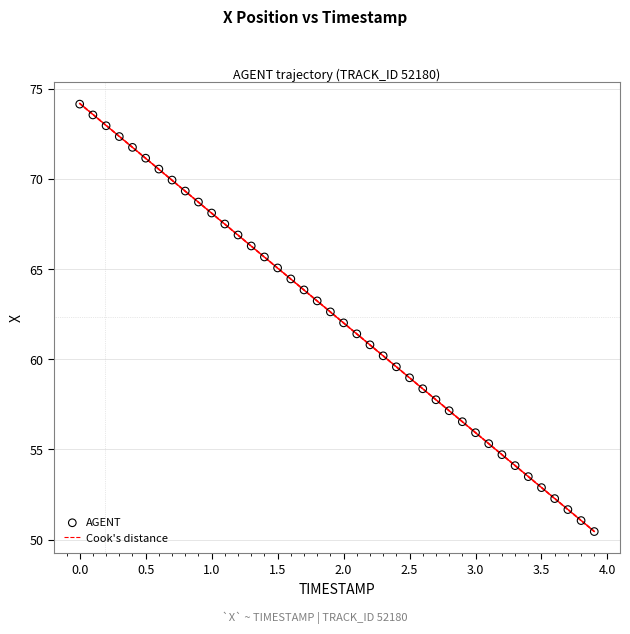

What is the range of X values (max minus min)?

3.9